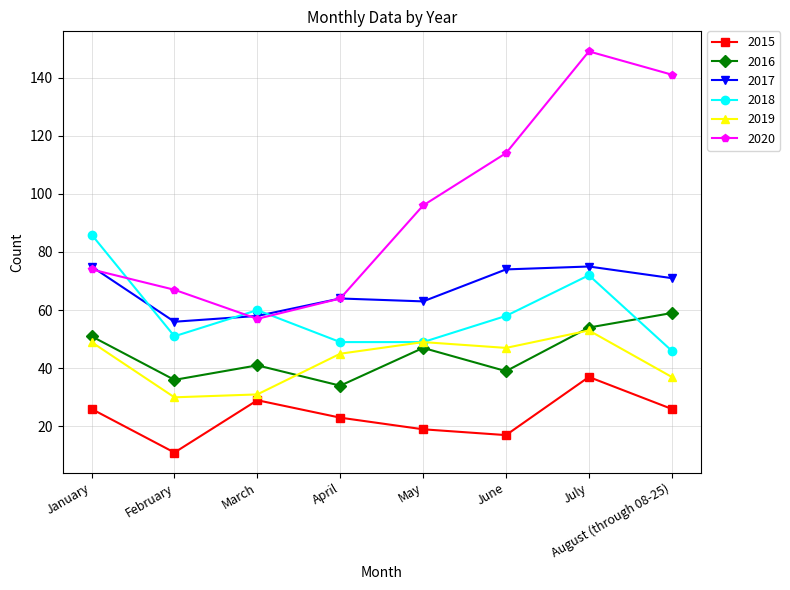

Does the chart display data point markers on the line(s)?

Yes